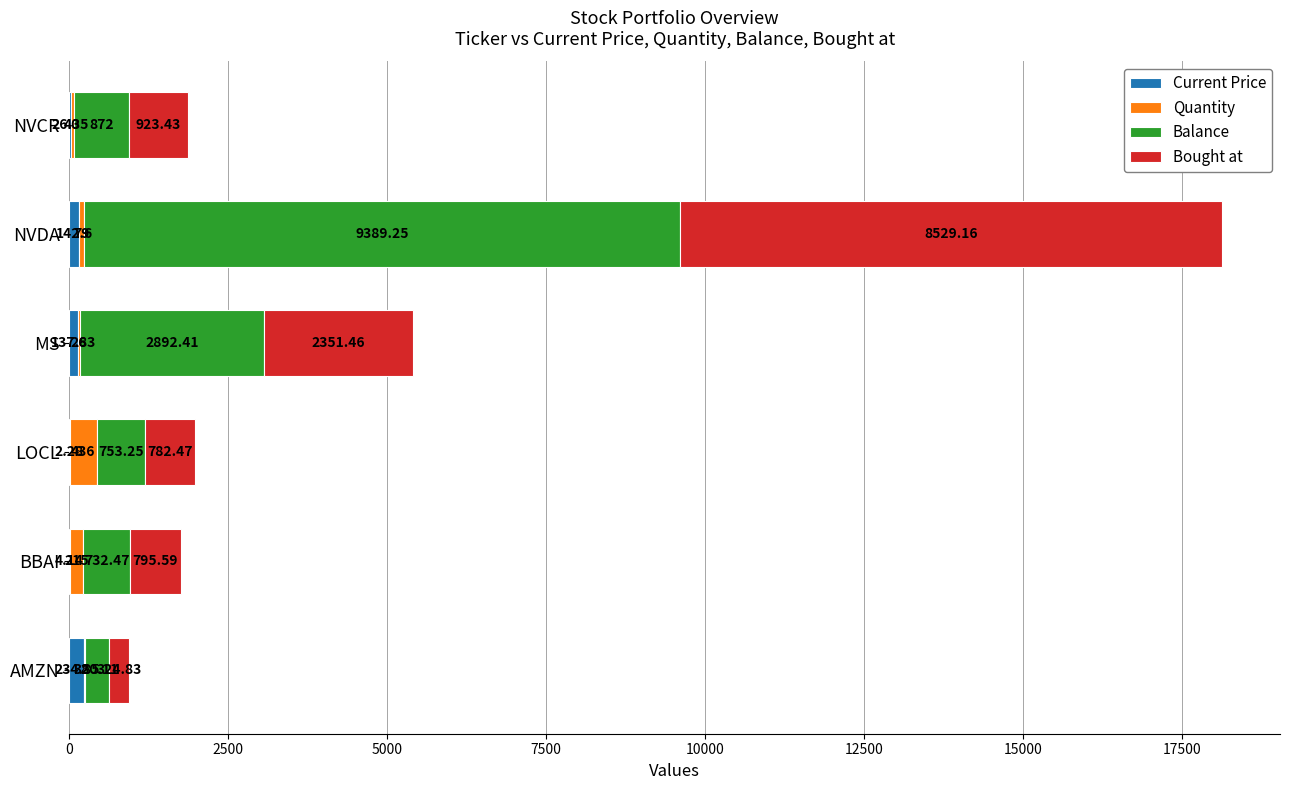

At which category is the sum across all series the highest?

NVDA